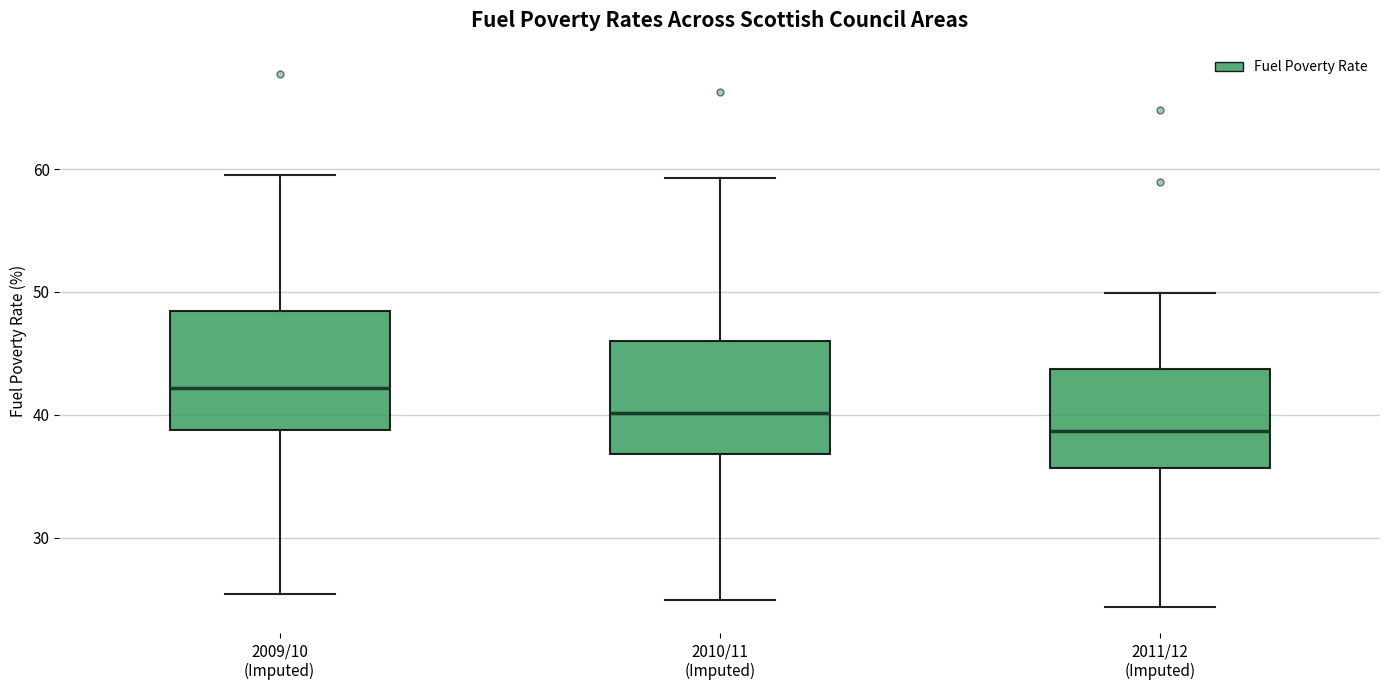

Reading left to right, read every box against the y-axis: the position of its median line, the range the box covers, and the ends of its whiskers. The values are not printed on the chart, so give them approximately, as read against the axis.

2009/10 (Imputed): median 42, box 39 to 48, whiskers 25 to 60
2010/11 (Imputed): median 40, box 37 to 46, whiskers 25 to 59
2011/12 (Imputed): median 39, box 36 to 44, whiskers 24 to 50